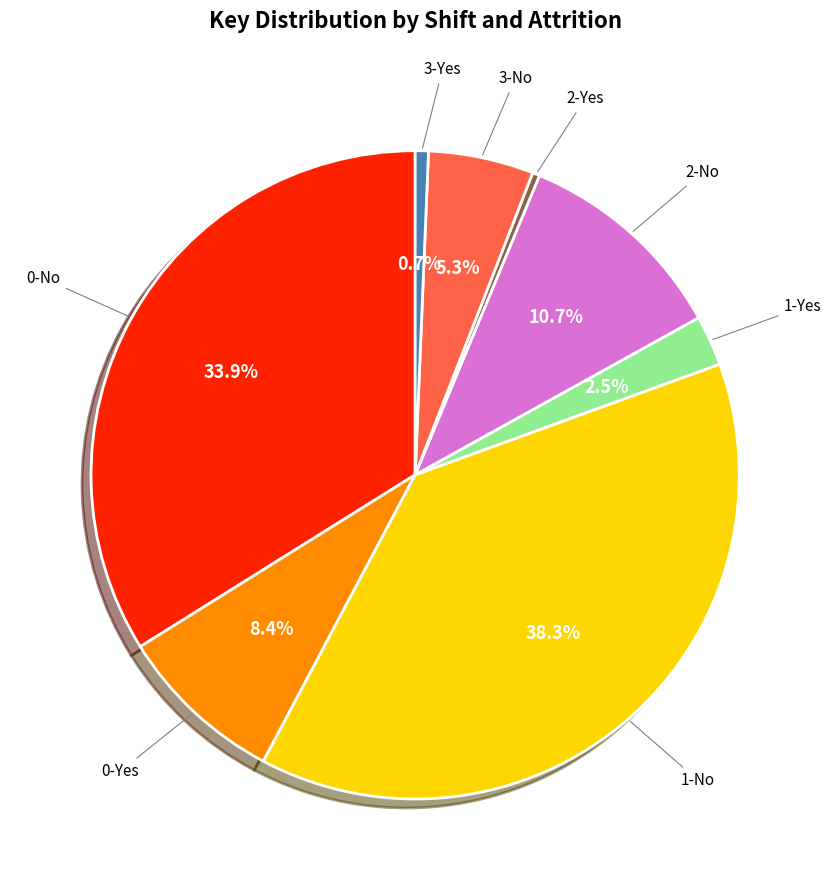

Which category has the biggest portion of the pie?

1-No